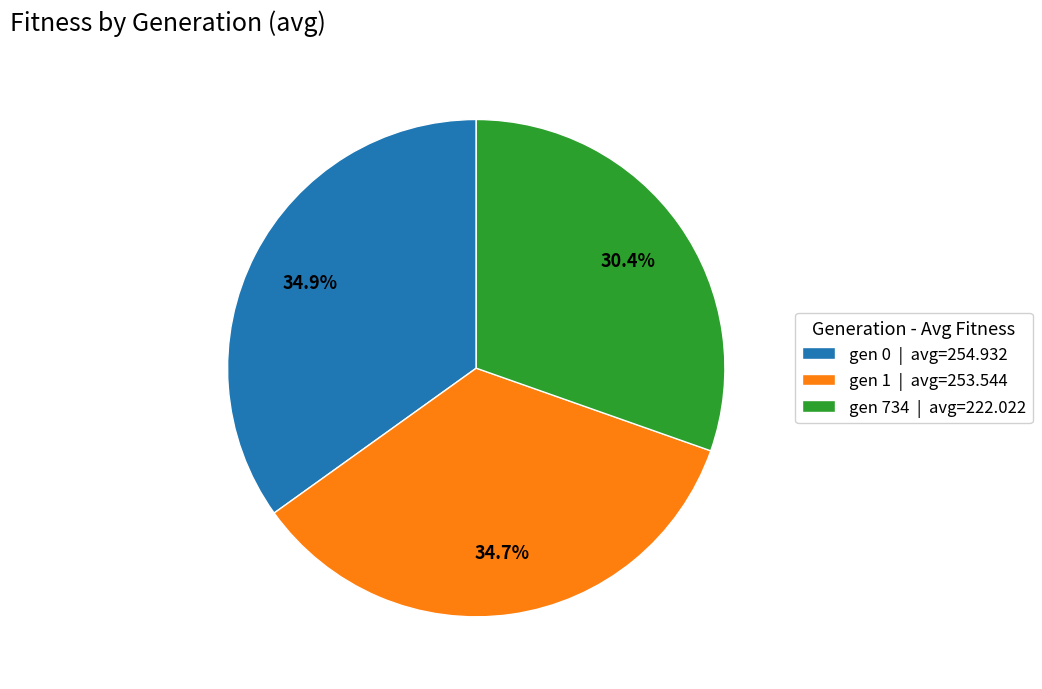

How many slices are in this pie chart?

3